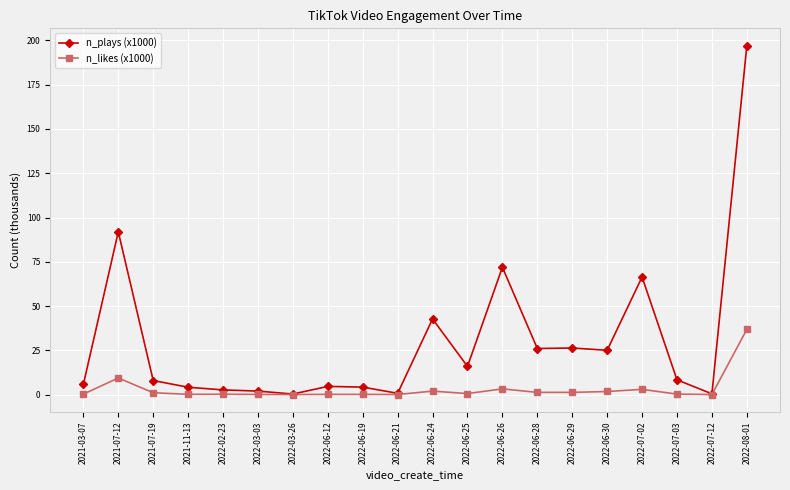

At which category does the chart reach its peak across all series?

2022-08-01